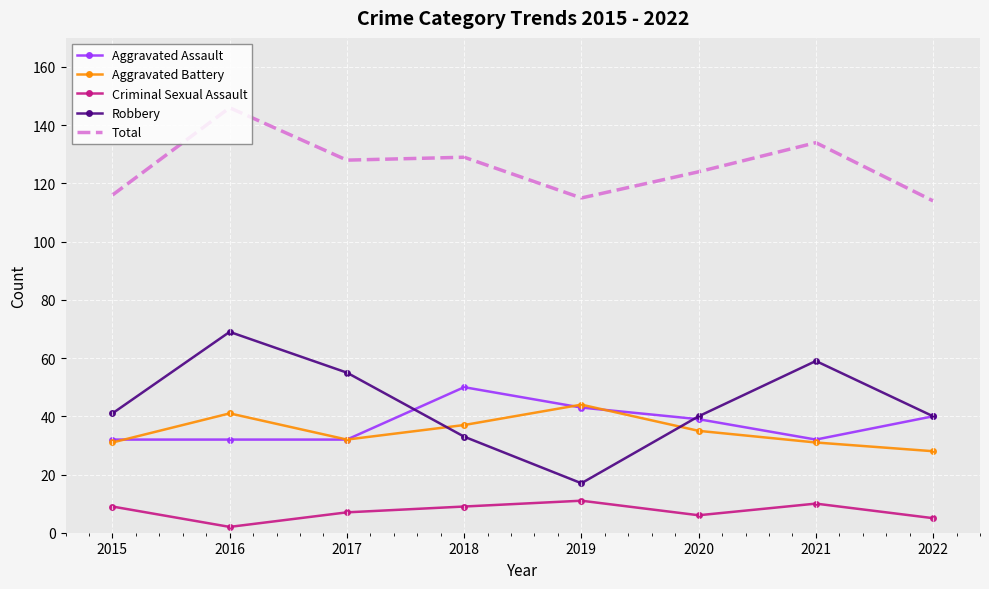

True or false: Robbery and Criminal Sexual Assault cross at least once.

False